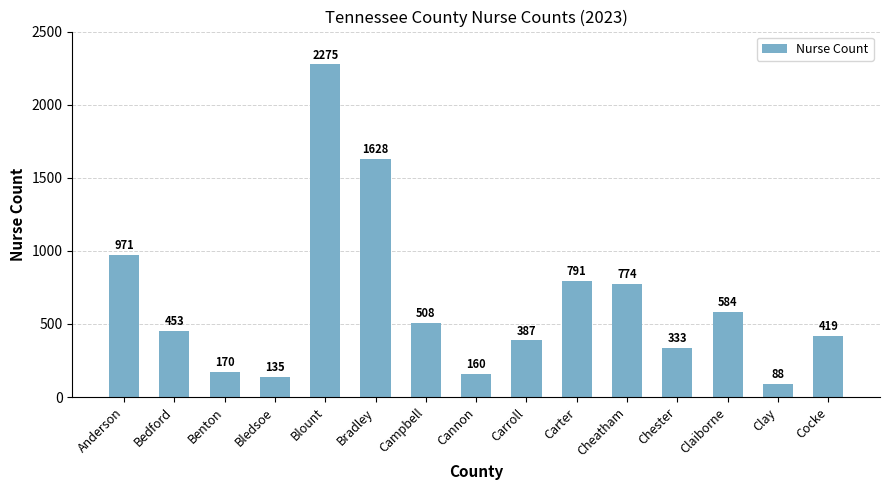

Where does the data first go above 453?

Anderson